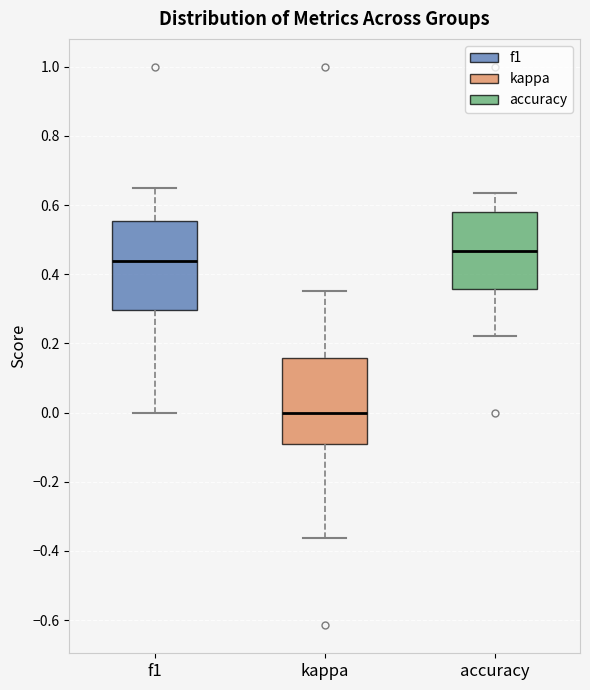

Where does the lower whisker of the box for f1 end on the y-axis? The values are not printed on the chart, so give them approximately, as read against the axis.

0.00